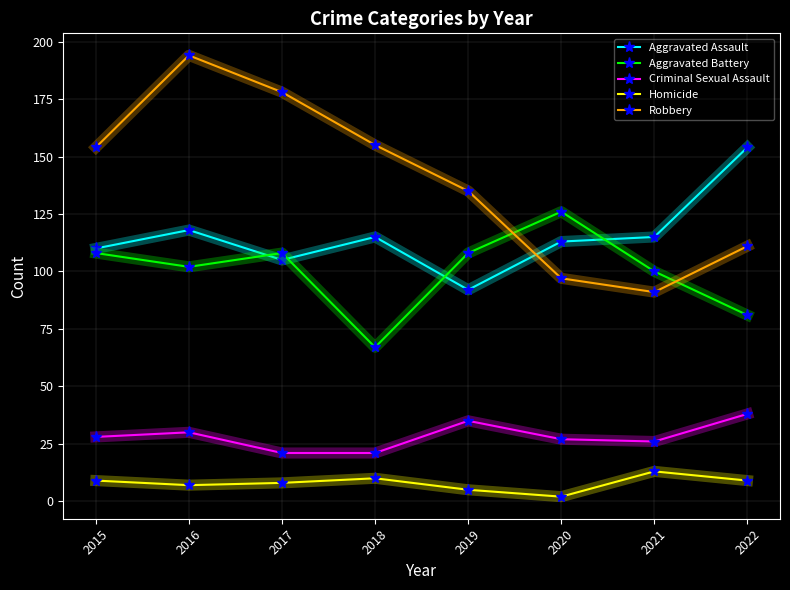

True or false: Aggravated Battery and Criminal Sexual Assault intersect in this chart.

False